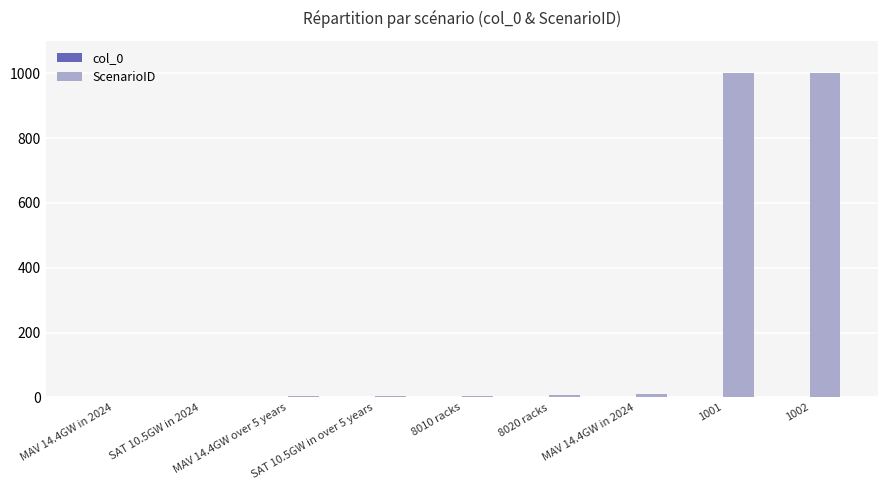

Rank the categories by col_0 value from lowest to highest.

SAT 10.5GW in 2024, MAV 14.4GW over 5 years, SAT 10.5GW in over 5 years, 8010 racks, 8020 racks, MAV 14.4GW in 2024, 1001, 1002, MAV 14.4GW in 2024